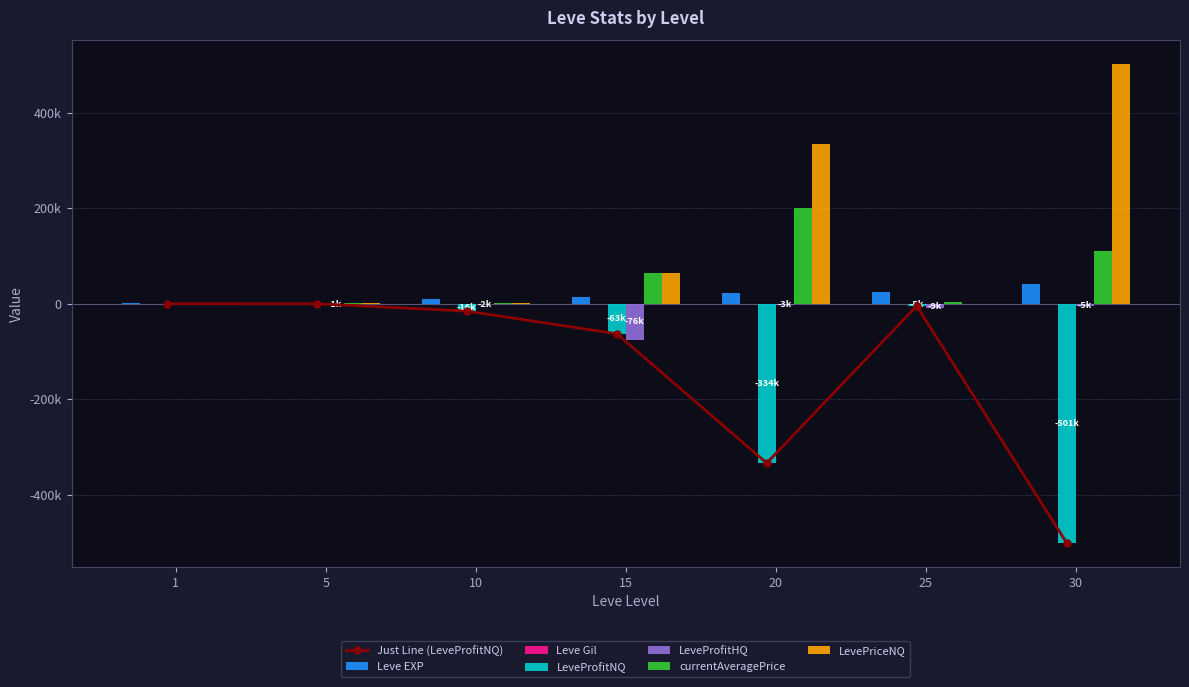

What is the total value across all series at 5?

1141